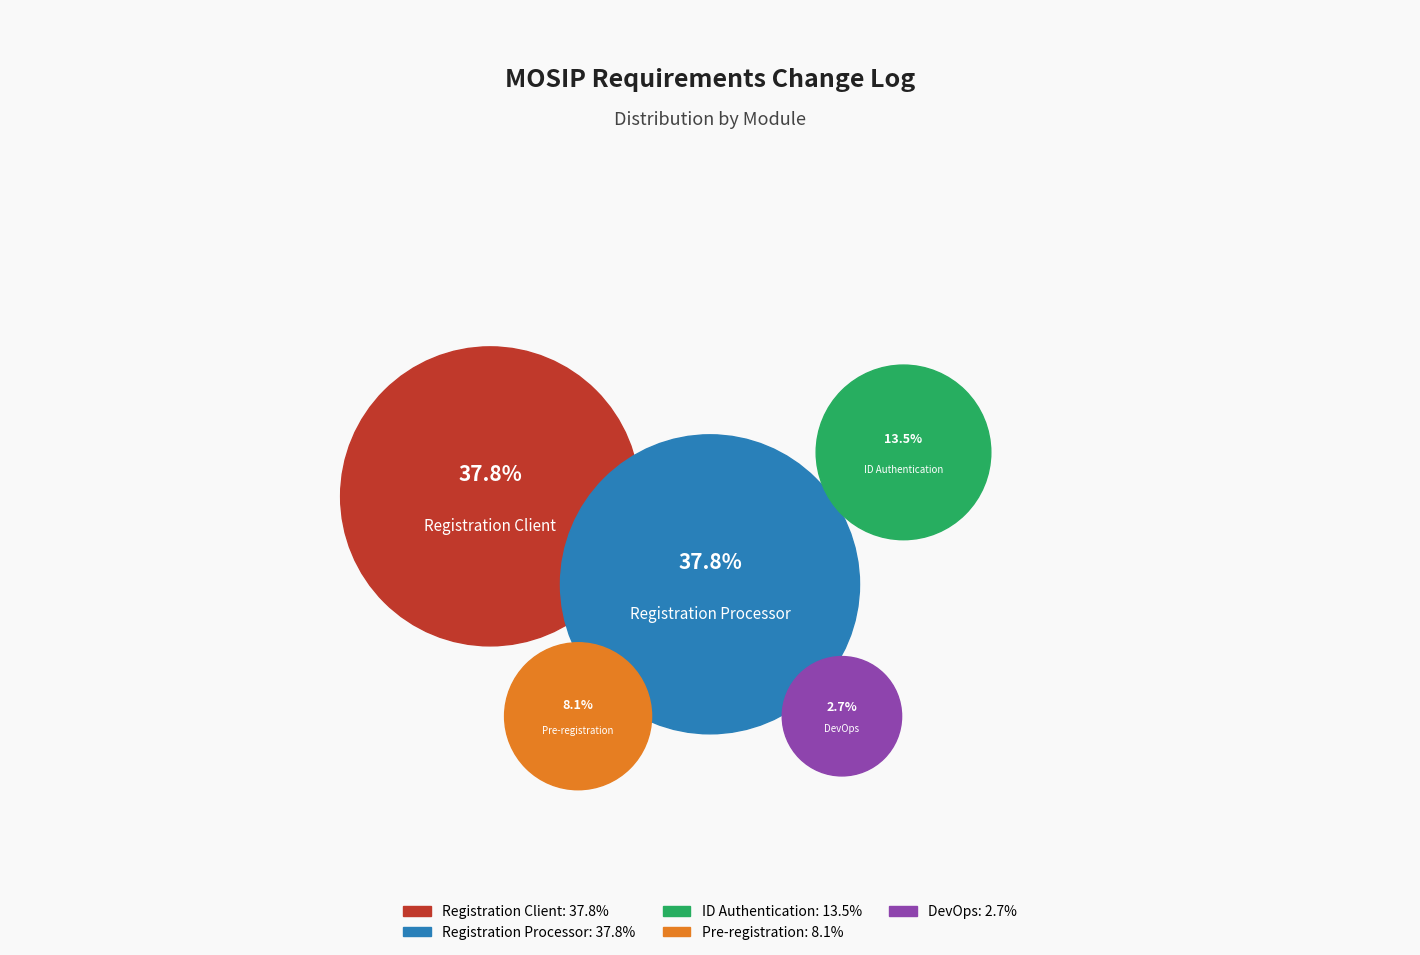

To the nearest percent, what percentage of the pie is DevOps?

3%